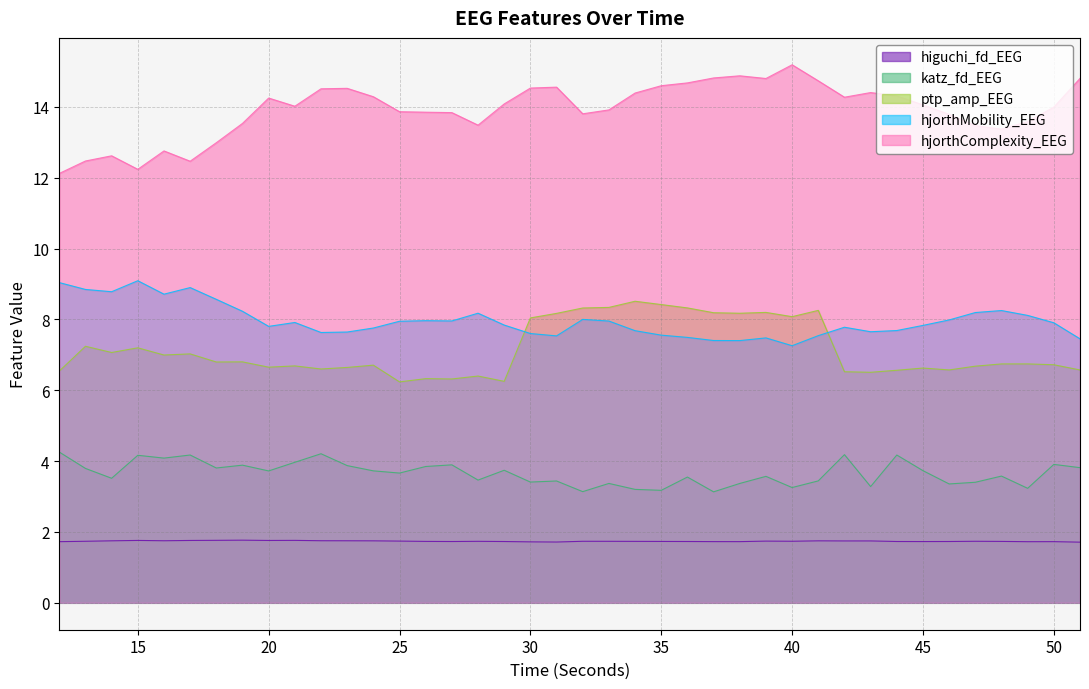

Reading left to right, list all the values displayed in this chart.

higuchi_fd_EEG: 12=1.7	13=1.7	14=1.8	15=1.8	16=1.8	17=1.8	18=1.8	19=1.8	20=1.8	21=1.8	22=1.8	23=1.8	24=1.7	25=1.7	26=1.7	27=1.7	28=1.7	29=1.7	30=1.7	31=1.7	32=1.7	33=1.7	34=1.7	35=1.7	36=1.7	37=1.7	38=1.7	39=1.7	40=1.7	41=1.7	42=1.7	43=1.7	44=1.7	45=1.7	46=1.7	47=1.7	48=1.7	49=1.7	50=1.7	51=1.7
katz_fd_EEG: 12=4.3	13=3.8	14=3.5	15=4.2	16=4.1	17=4.2	18=3.8	19=3.9	20=3.7	21=4.0	22=4.2	23=3.9	24=3.7	25=3.7	26=3.8	27=3.9	28=3.5	29=3.7	30=3.4	31=3.4	32=3.1	33=3.4	34=3.2	35=3.2	36=3.6	37=3.1	38=3.4	39=3.6	40=3.3	41=3.4	42=4.2	43=3.3	44=4.2	45=3.7	46=3.4	47=3.4	48=3.6	49=3.2	50=3.9	51=3.8
ptp_amp_EEG: 12=6.5	13=7.2	14=7.1	15=7.2	16=7.0	17=7.0	18=6.8	19=6.8	20=6.7	21=6.7	22=6.6	23=6.6	24=6.7	25=6.2	26=6.3	27=6.3	28=6.4	29=6.3	30=8.0	31=8.2	32=8.3	33=8.3	34=8.5	35=8.4	36=8.3	37=8.2	38=8.2	39=8.2	40=8.1	41=8.3	42=6.5	43=6.5	44=6.6	45=6.6	46=6.6	47=6.7	48=6.7	49=6.7	50=6.7	51=6.6
hjorthMobility_EEG: 12=9.0	13=8.8	14=8.8	15=9.1	16=8.7	17=8.9	18=8.6	19=8.2	20=7.8	21=7.9	22=7.6	23=7.6	24=7.8	25=7.9	26=8.0	27=8.0	28=8.2	29=7.8	30=7.6	31=7.5	32=8.0	33=8.0	34=7.7	35=7.6	36=7.5	37=7.4	38=7.4	39=7.5	40=7.3	41=7.5	42=7.8	43=7.7	44=7.7	45=7.8	46=8.0	47=8.2	48=8.3	49=8.1	50=7.9	51=7.5
hjorthComplexity_EEG: 12=12.1	13=12.5	14=12.6	15=12.2	16=12.8	17=12.5	18=13.0	19=13.5	20=14.3	21=14.0	22=14.5	23=14.5	24=14.3	25=13.9	26=13.9	27=13.8	28=13.5	29=14.1	30=14.5	31=14.6	32=13.8	33=13.9	34=14.4	35=14.6	36=14.7	37=14.8	38=14.9	39=14.8	40=15.2	41=14.7	42=14.3	43=14.4	44=14.3	45=14.1	46=13.8	47=13.5	48=13.4	49=13.6	50=14.0	51=14.8